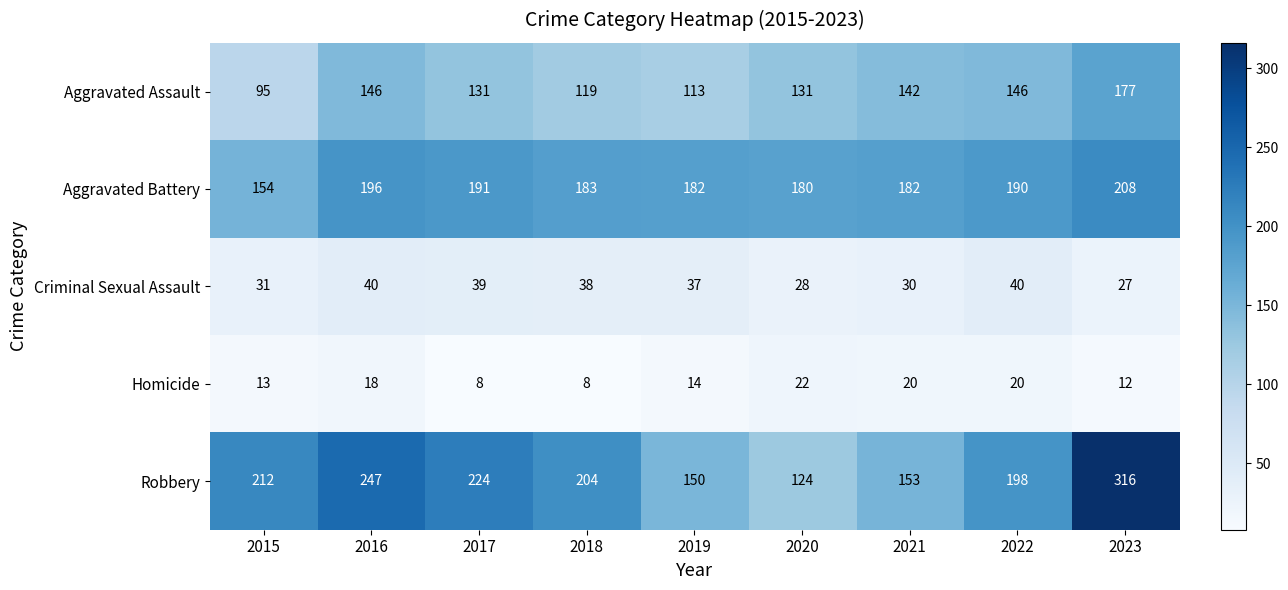

What is the spread (max minus min) of values at 2022?

178